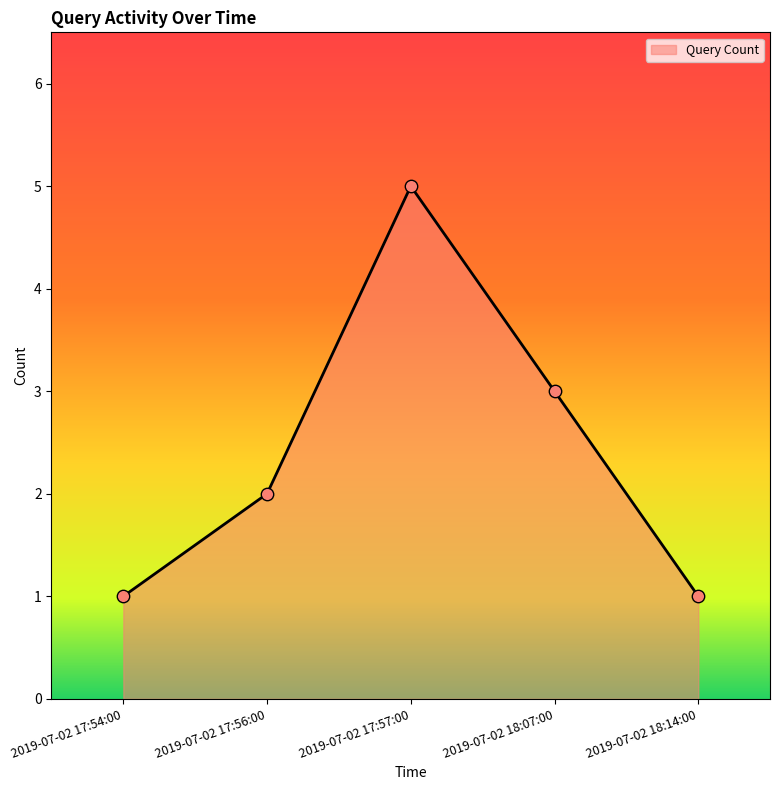

What is the change in value from 2019-07-02 17:56:00 to 2019-07-02 17:57:00?

+3